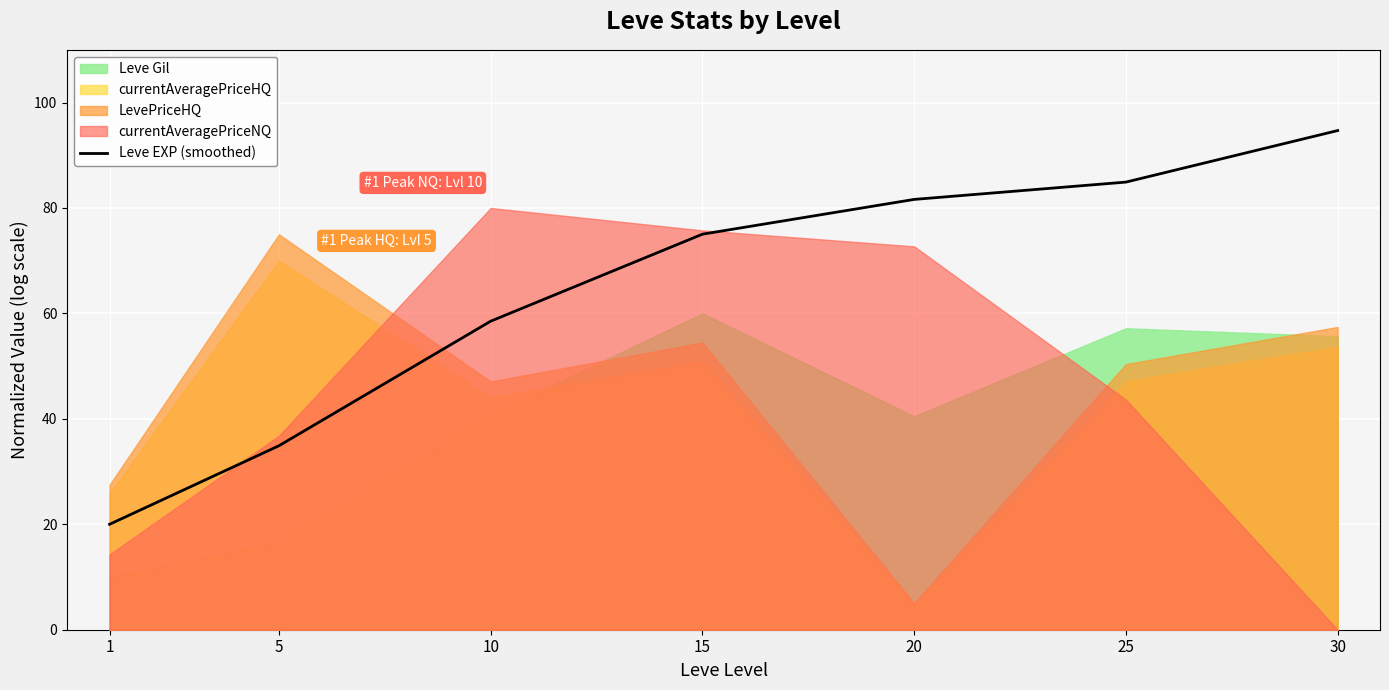

What is the change in value from 1 to 5?

+14.9